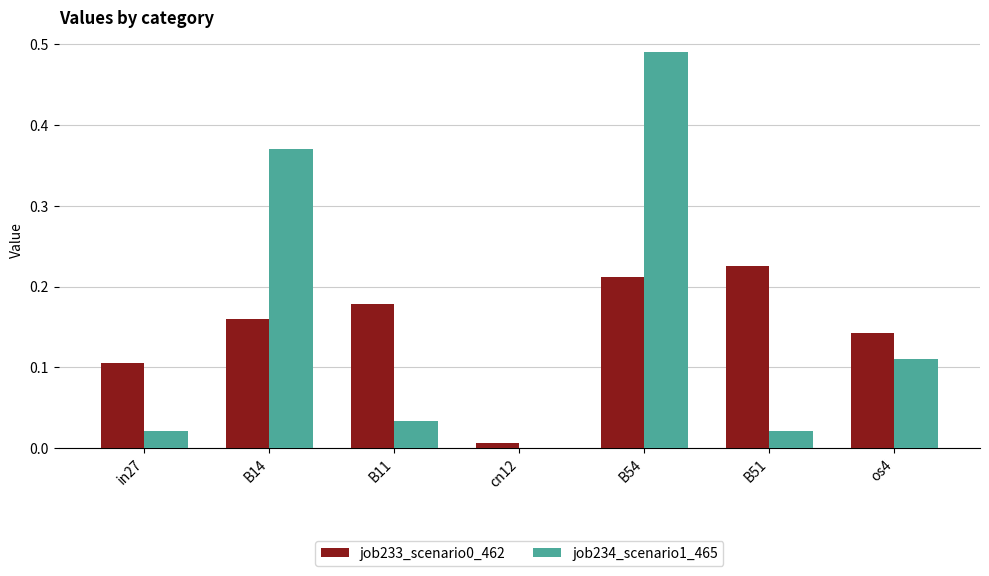

Between B14 and B54, which series saw the biggest shift?

job234_scenario1_465